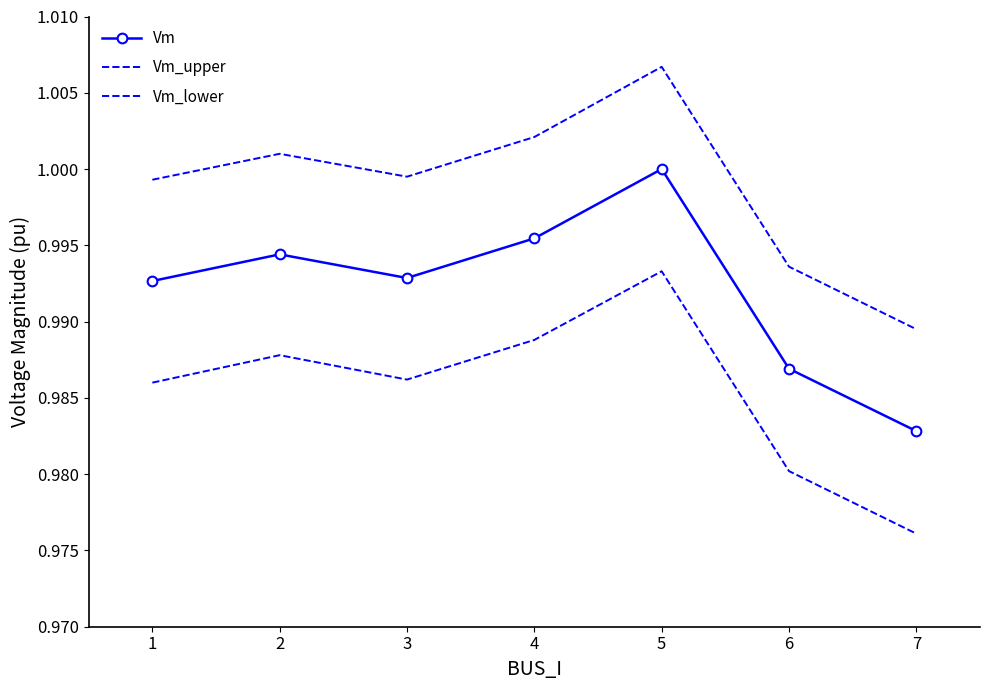

What are all the series names shown in the legend?

Vm, Vm_upper, Vm_lower